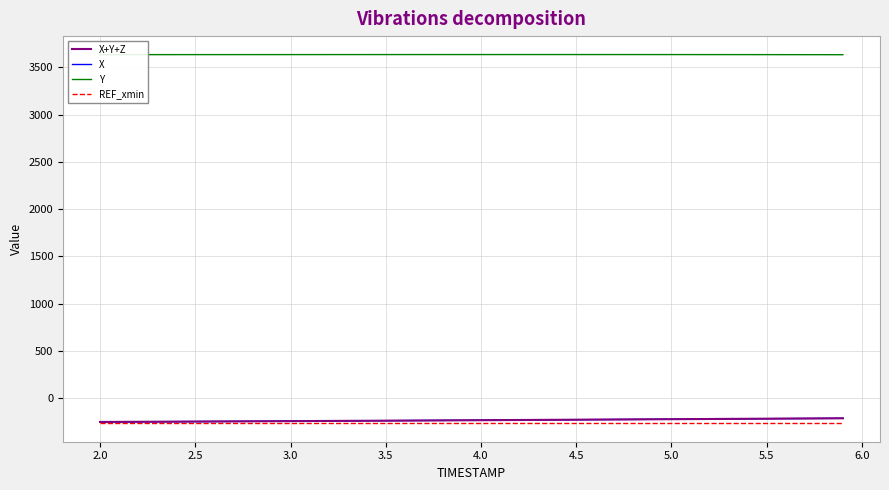

Does the chart display data point markers on the line(s)?

No